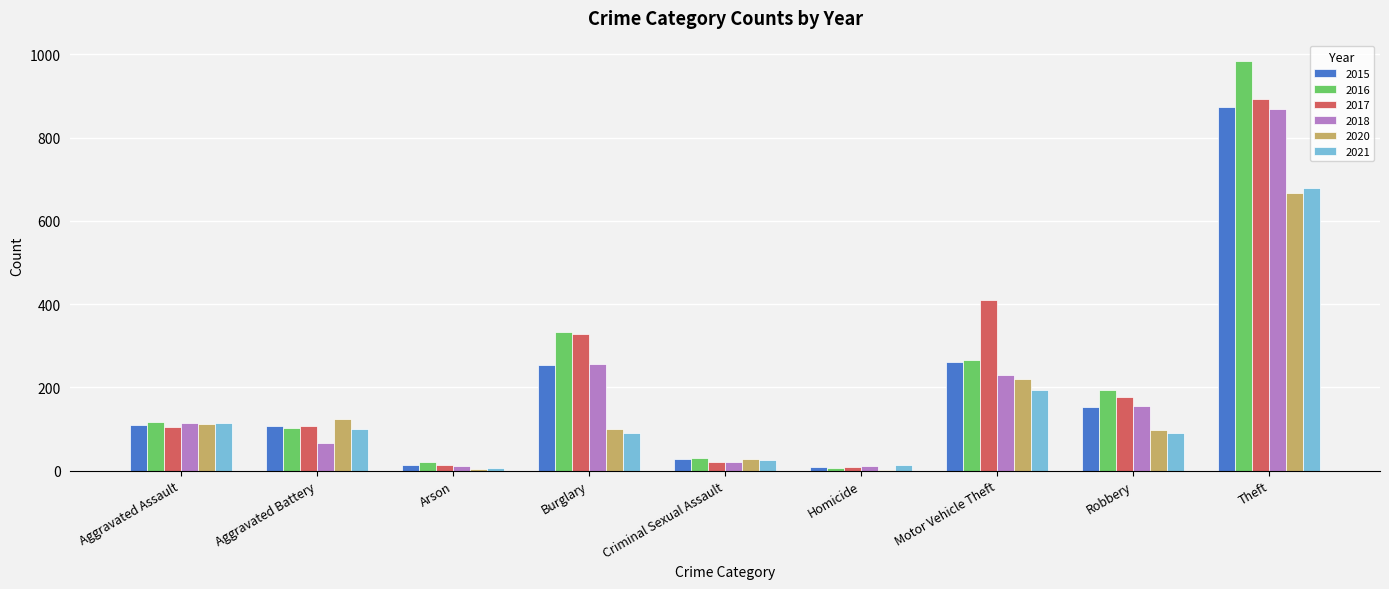

What is the total value across all series at Motor Vehicle Theft?

1582